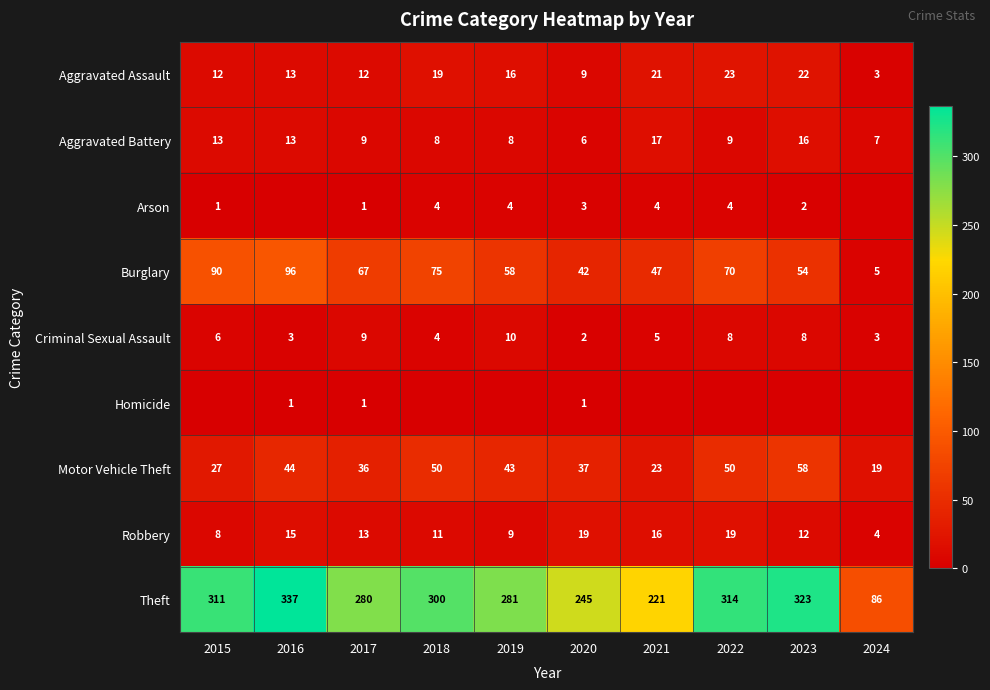

How many values in the Robbery series are below 13?

5